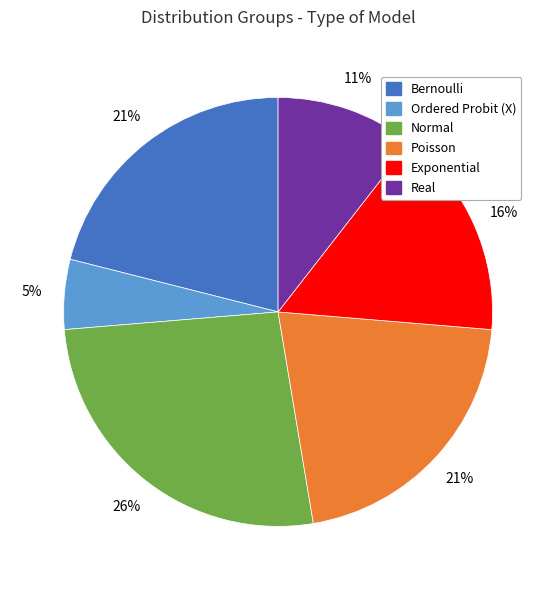

Which category has the smallest portion of the pie?

Ordered Probit (X)